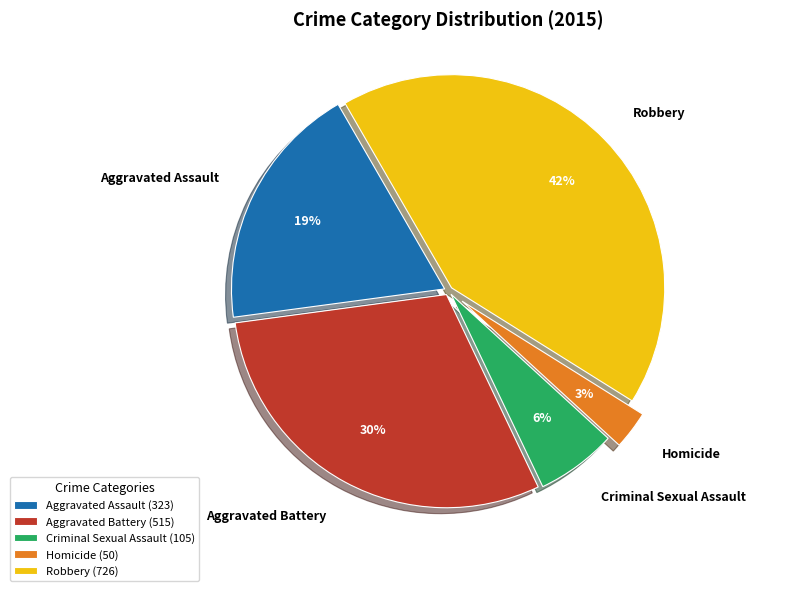

The Aggravated Battery slice represents 30% of the pie. True or false?

True